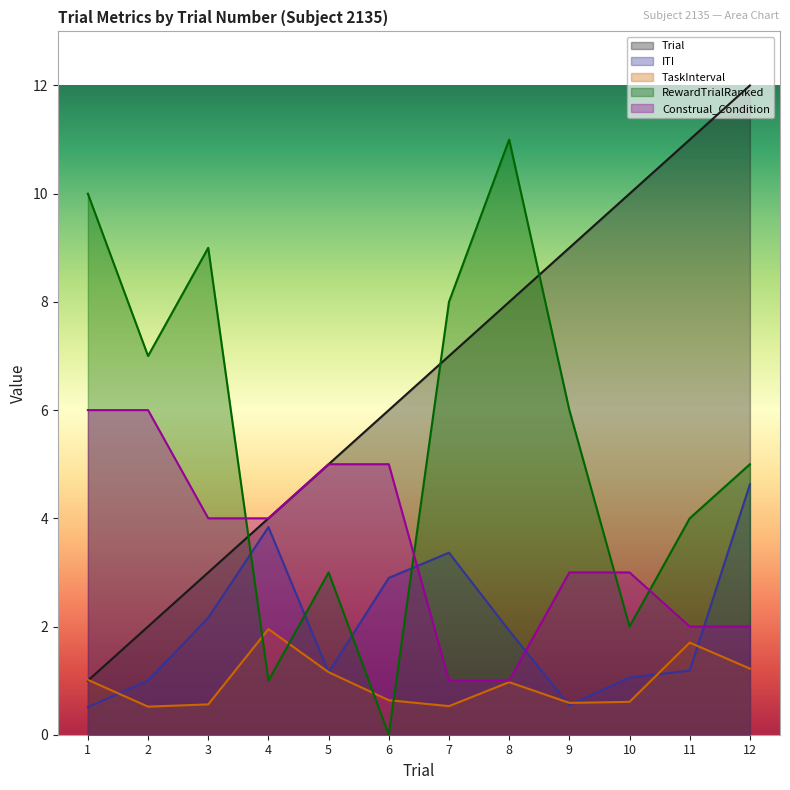

What is the greatest value displayed?

12.0